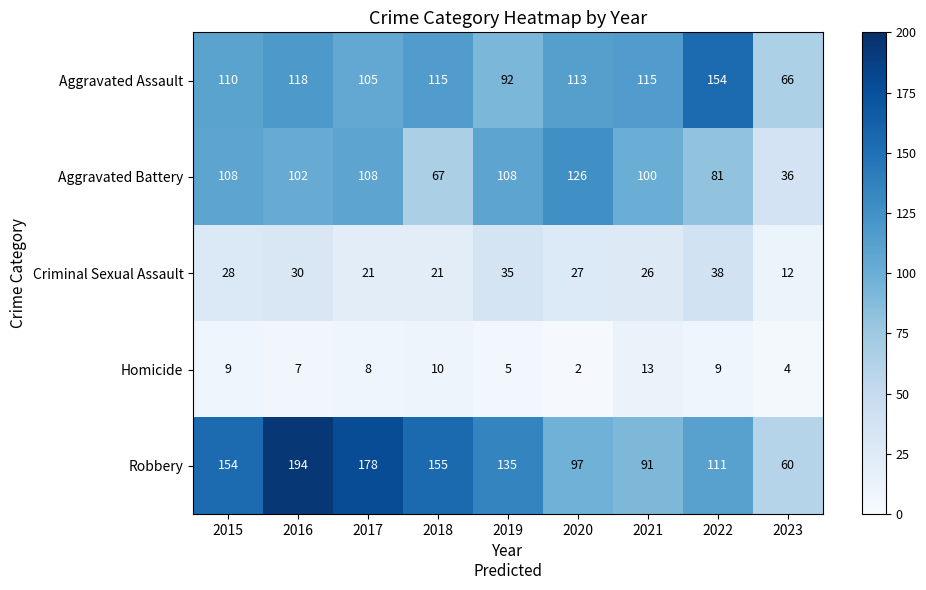

The value of Aggravated Battery at 2020 is 48. True or false?

False